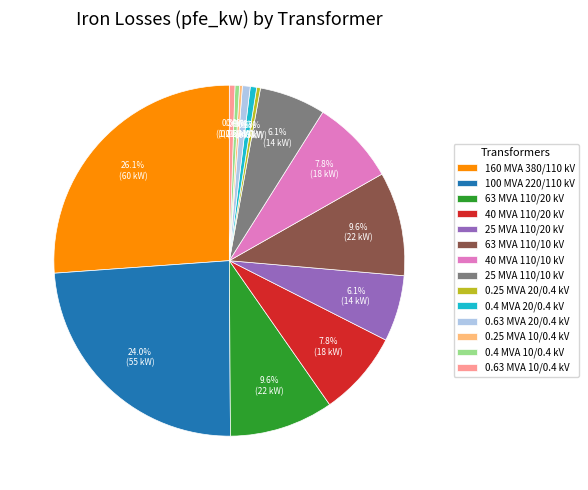

To the nearest percent, what is the combined percentage of 25 MVA 110/10 kV and 25 MVA 110/20 kV?

12%